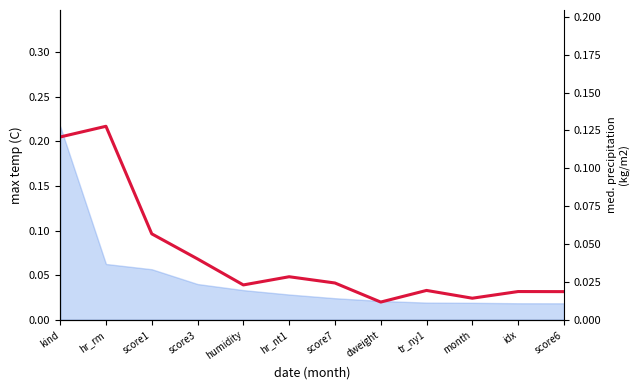

What is the label of the 2nd point from the right?

idx